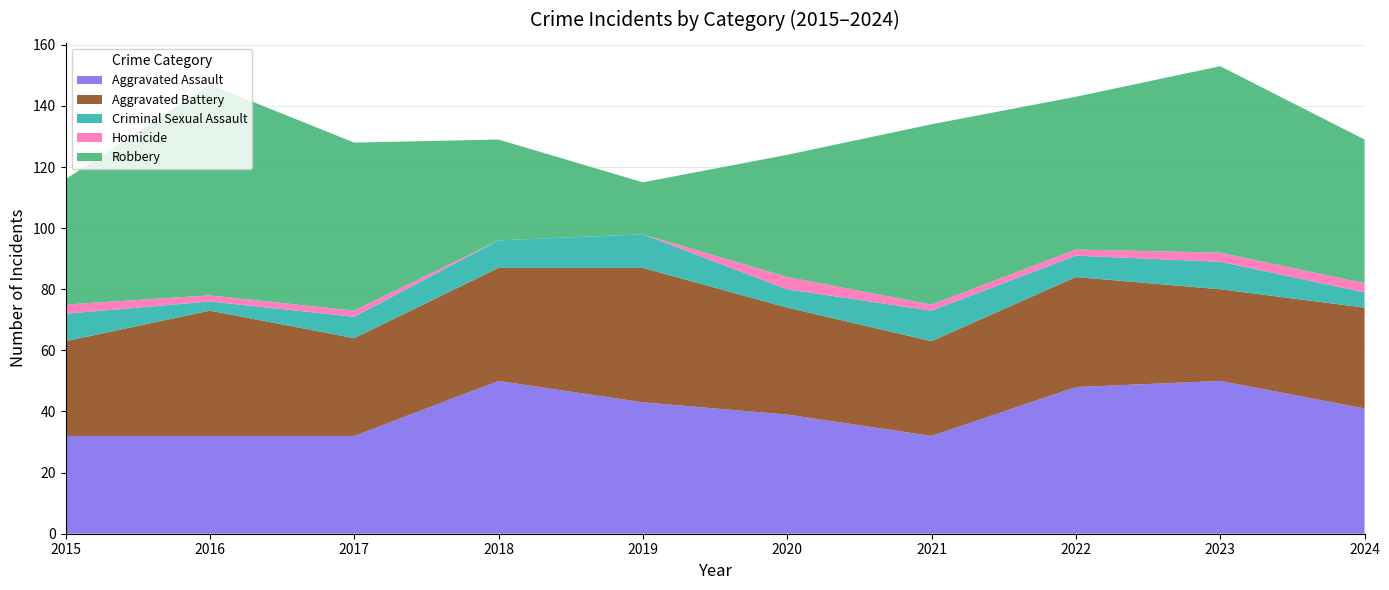

Reading left to right, extract all data points from this chart.

Aggravated Assault: 32	32	32	50	43	39	32	48	50	41
Aggravated Battery: 31	41	32	37	44	35	31	36	30	33
Criminal Sexual Assault: 9	3	7	9	11	6	10	7	9	5
Homicide: 3	2	2	0	0	4	2	2	3	3
Robbery: 41	69	55	33	17	40	59	50	61	47